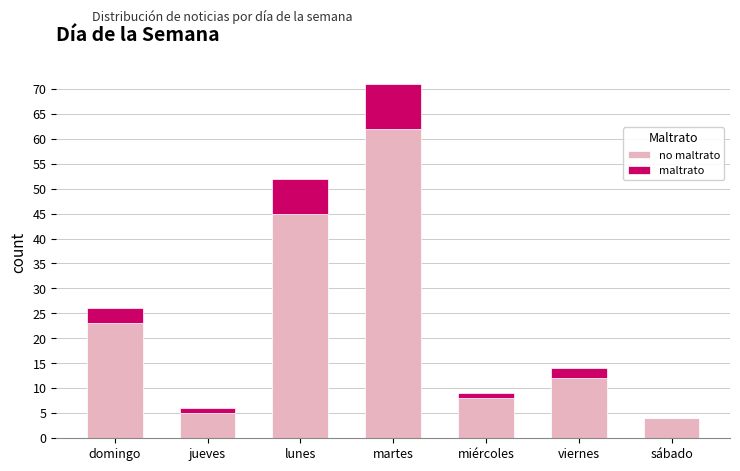

At which category is the sum across all series the highest?

martes